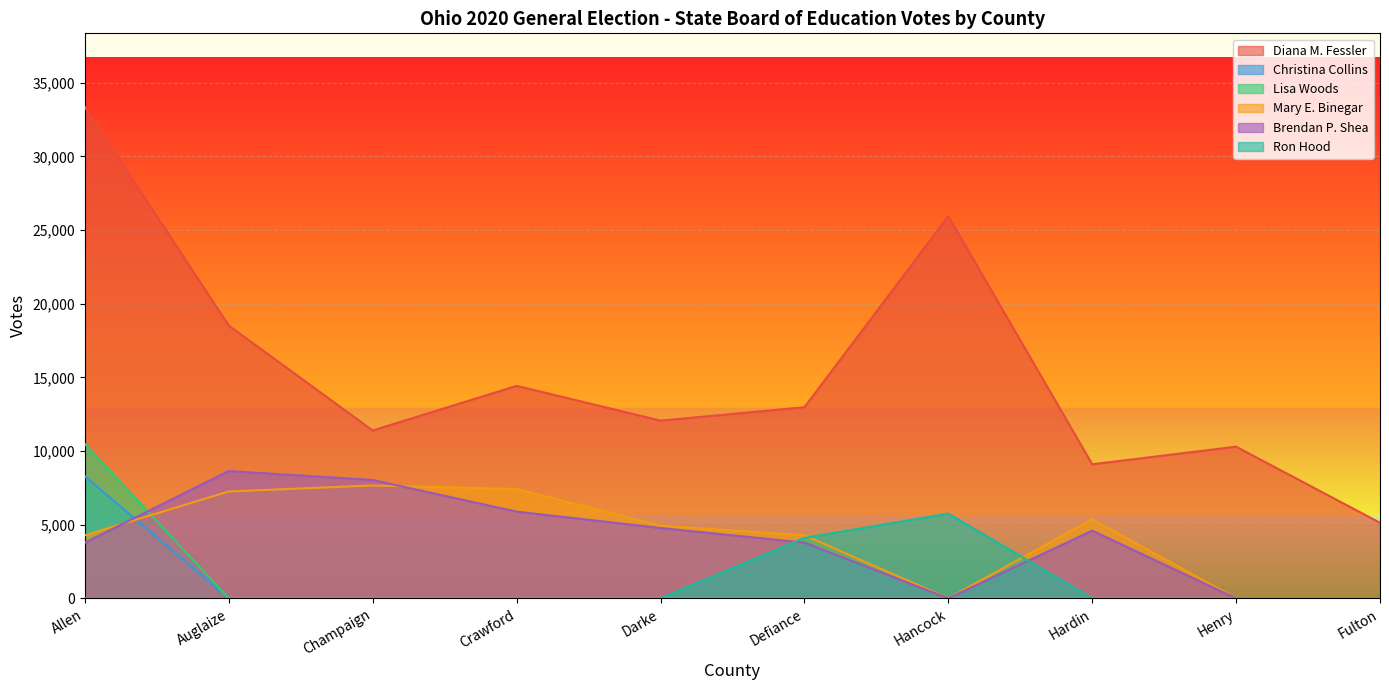

What is the total value across all series at Darke?

21776